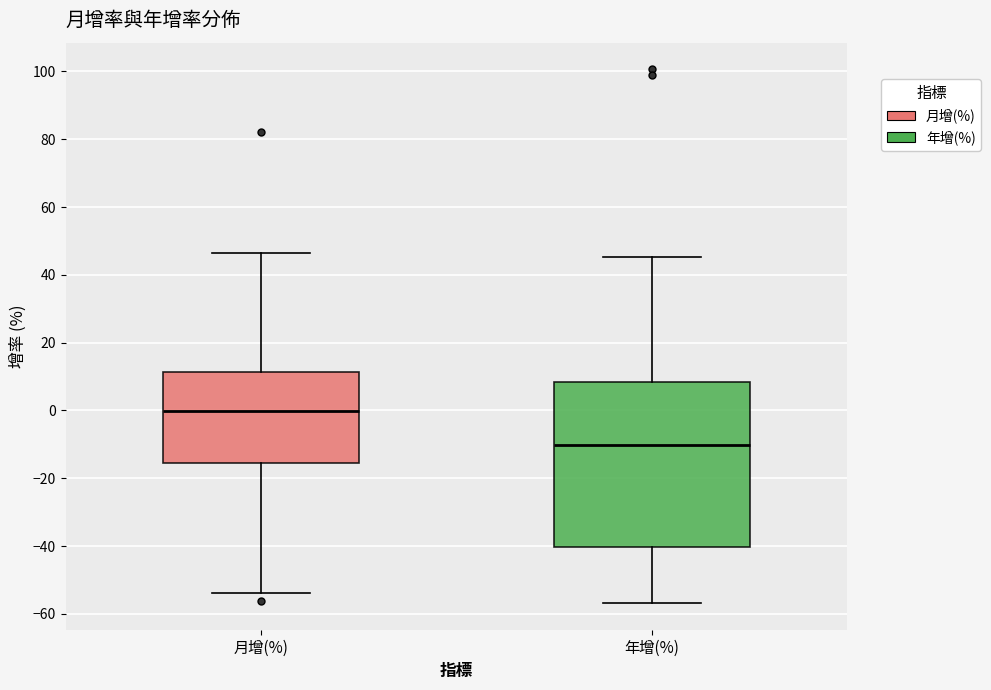

Which box's median line is the lowest?

年增(%)